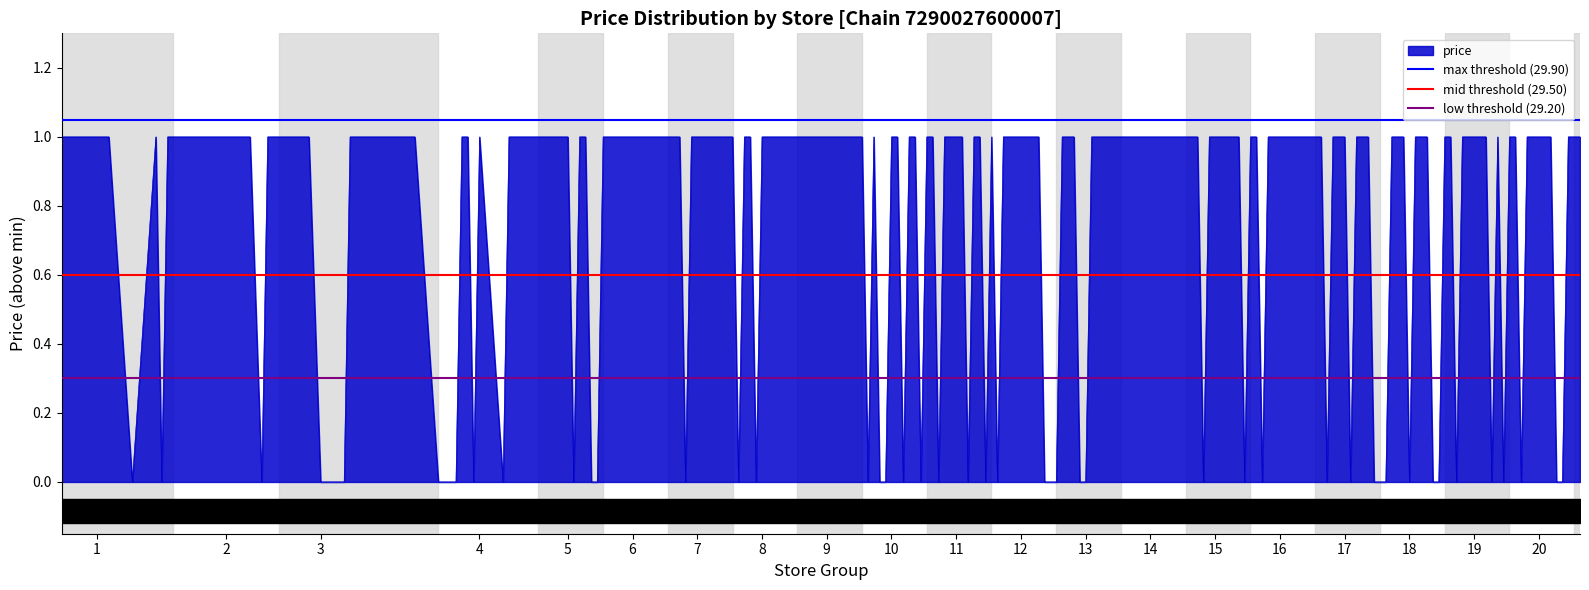

Is the value of mid threshold (29.50) at 2 greater than the value of max threshold (29.90) at 2?

No